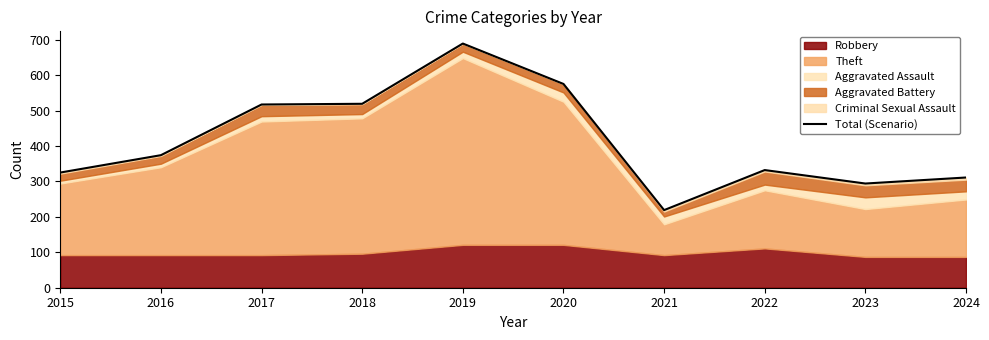

Which label corresponds to the largest value in the chart?

2019